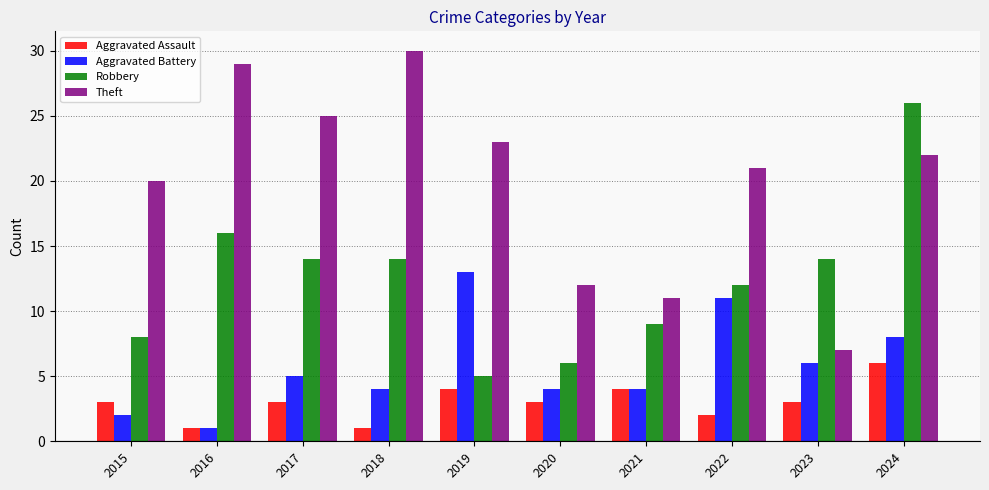

Rank the series by their maximum value, from lowest to highest.

Aggravated Assault, Aggravated Battery, Robbery, Theft